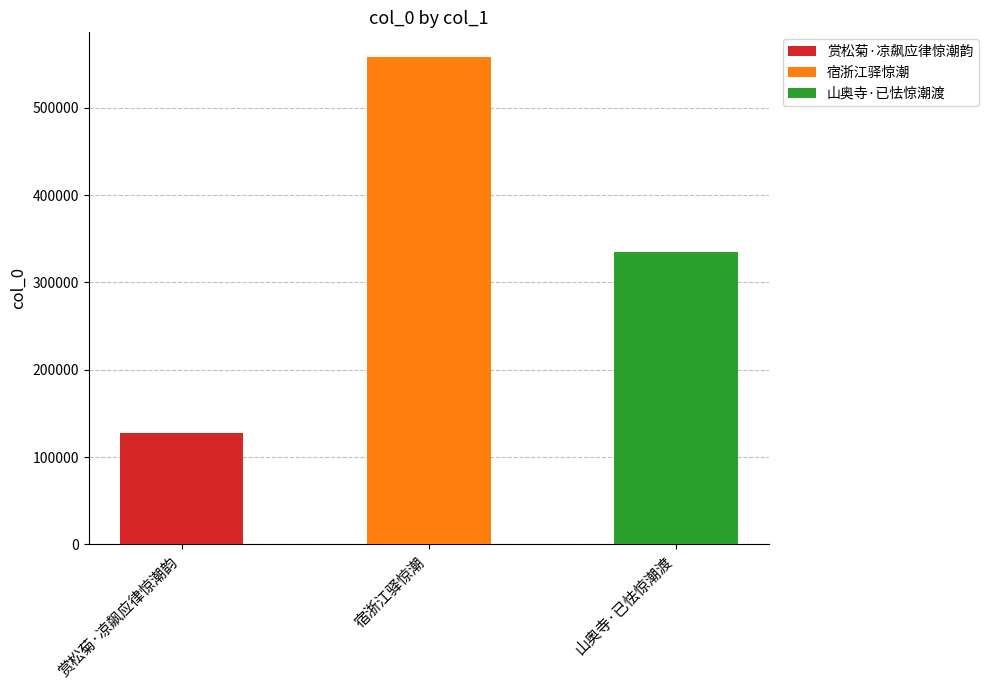

Reading right to left, transcribe all the data shown in this chart.

334999	558684	127412